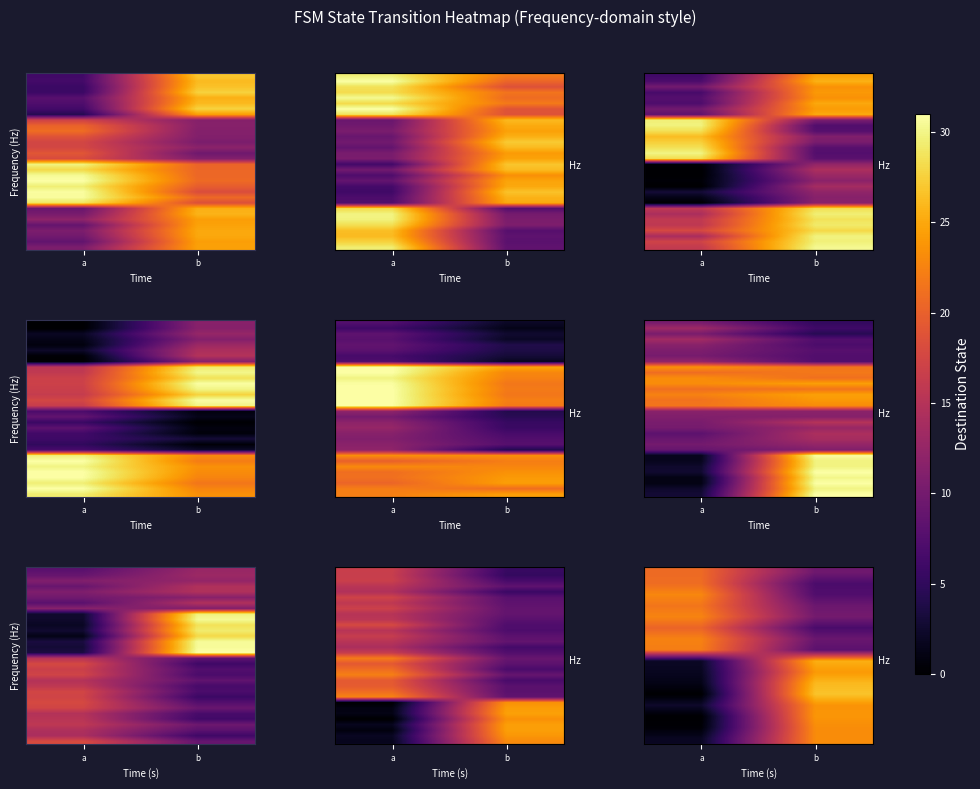

Which has a higher value, a or b?

a